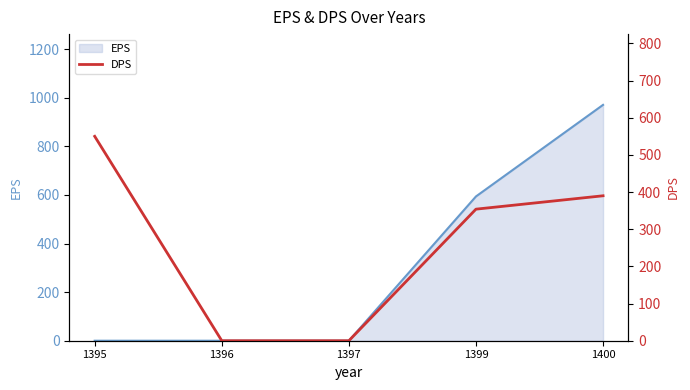

The value at 1395 is 354. True or false?

False